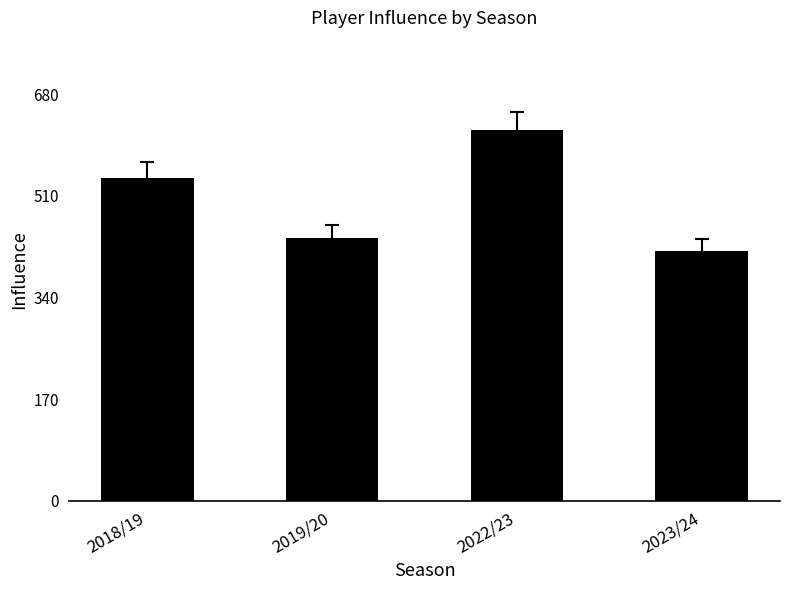

What is the difference between the maximum and minimum values?

201.6